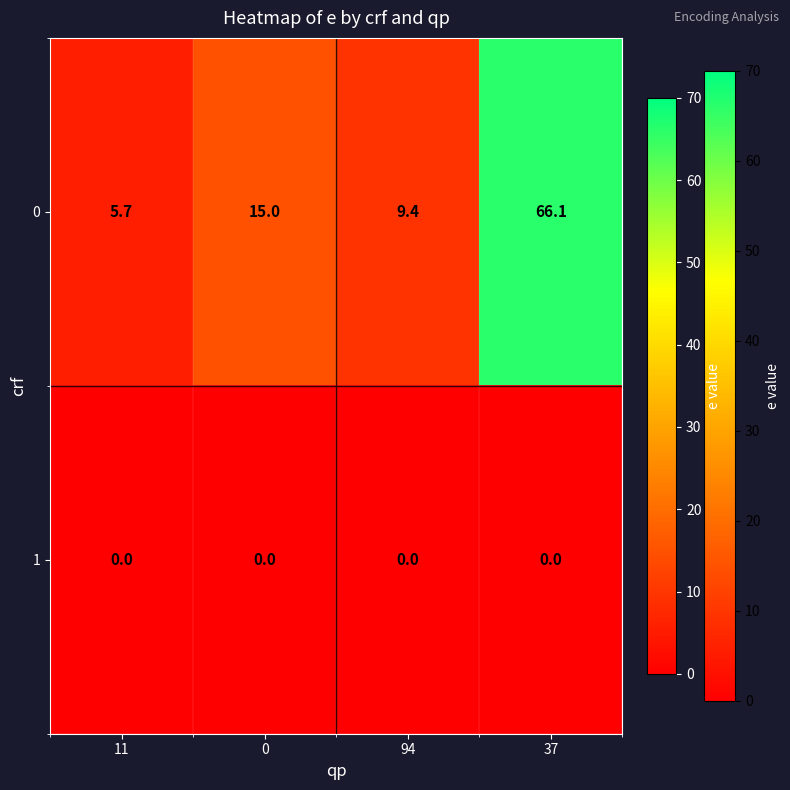

Reading left to right, list all the values displayed in this chart.

0: 11=5.7	0=15.0	94=9.4	37=66.1
1: 11=0.0	0=0.0	94=0.0	37=0.0